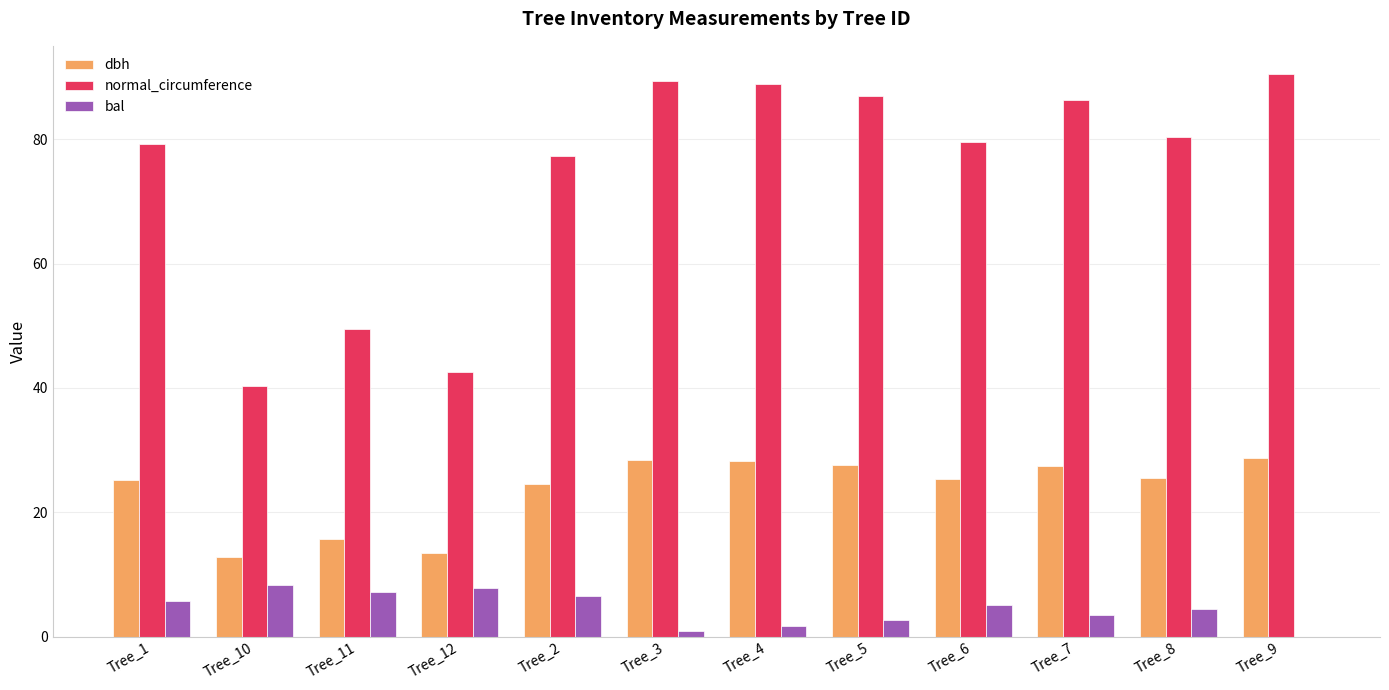

True or false: bal has a value of 7.8 at Tree_12.

True